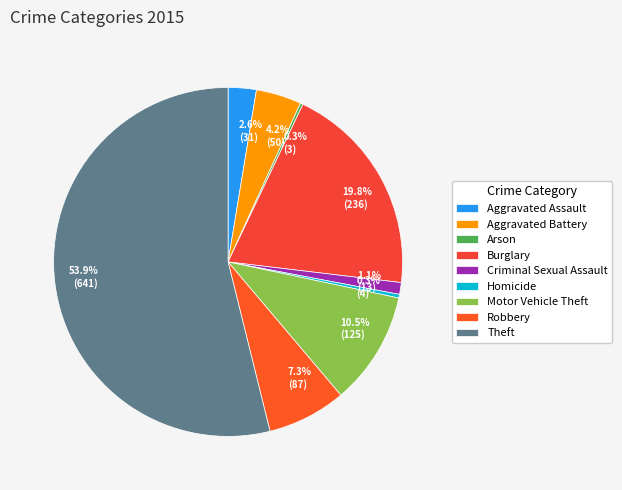

Which has a higher value, Criminal Sexual Assault or Arson?

Criminal Sexual Assault